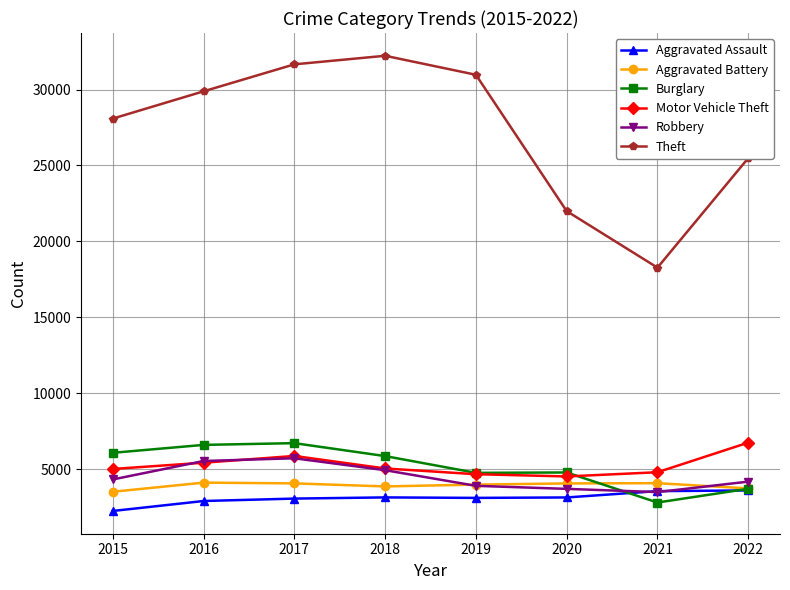

How many values in the Aggravated Battery series are below 4053?

4